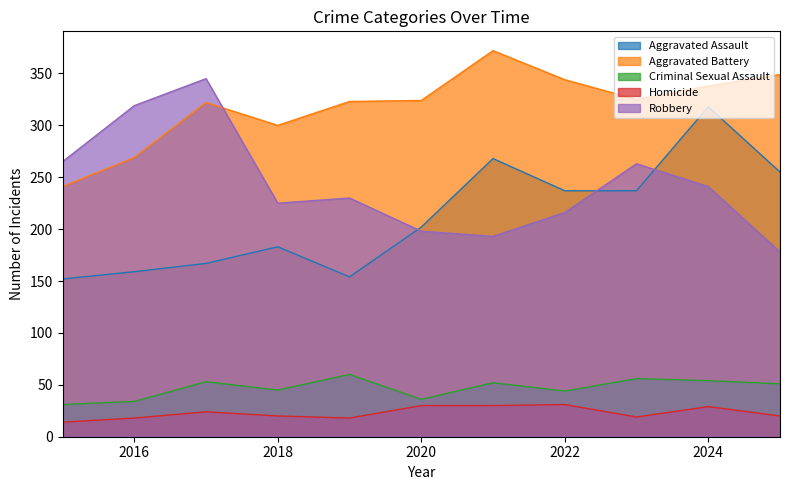

At which label is Aggravated Battery closest to 306?

2018